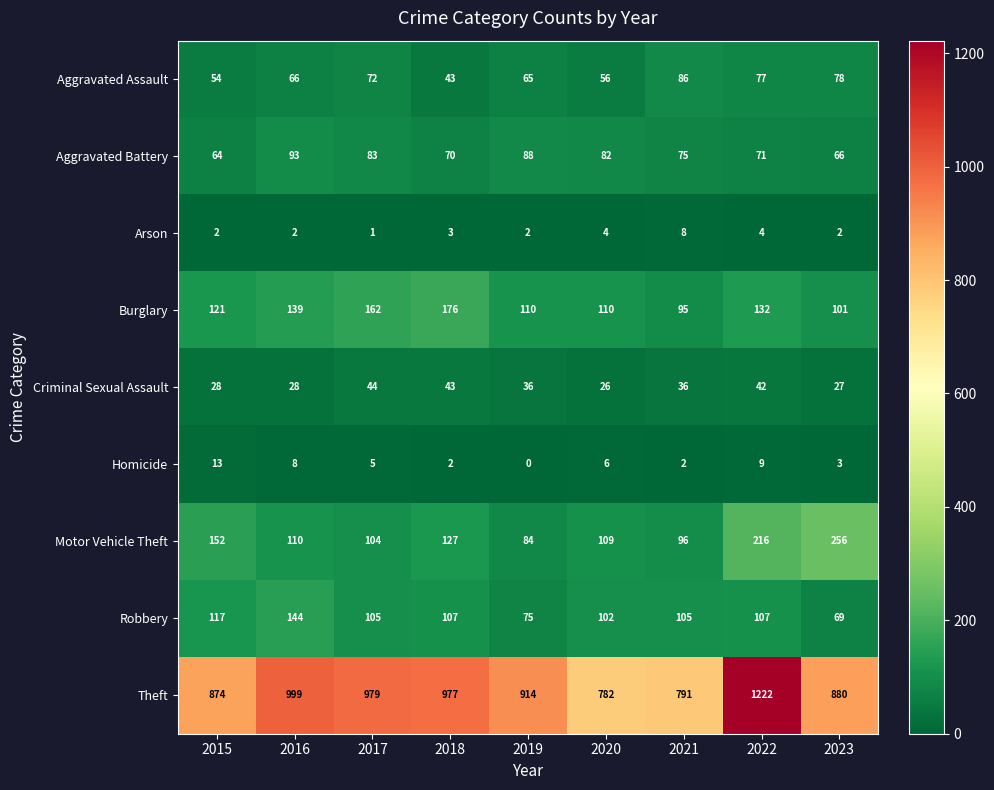

Which series has the largest total across all categories?

Theft